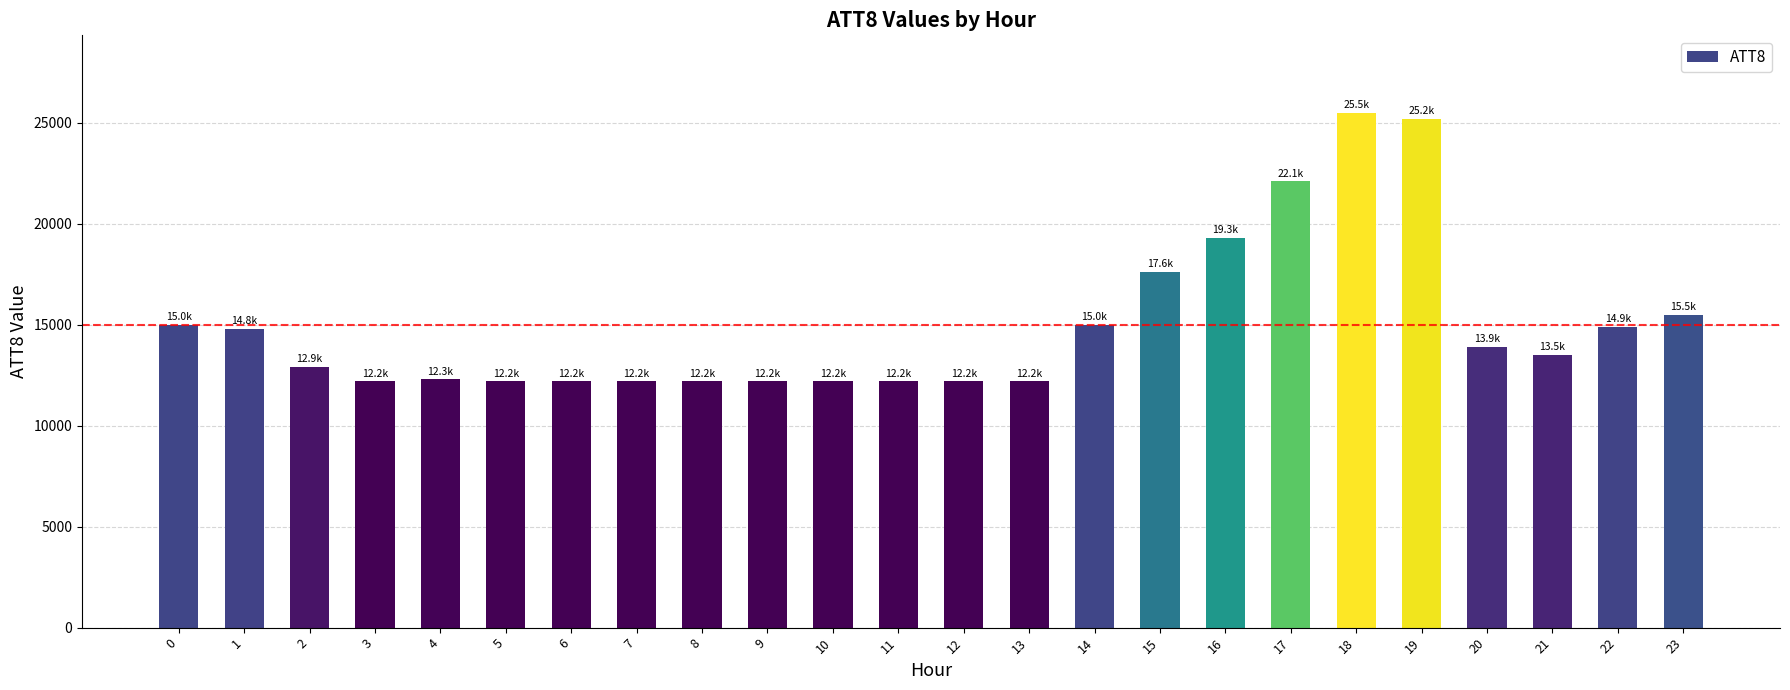

What is the sum of the values at 19 and 5?

37400